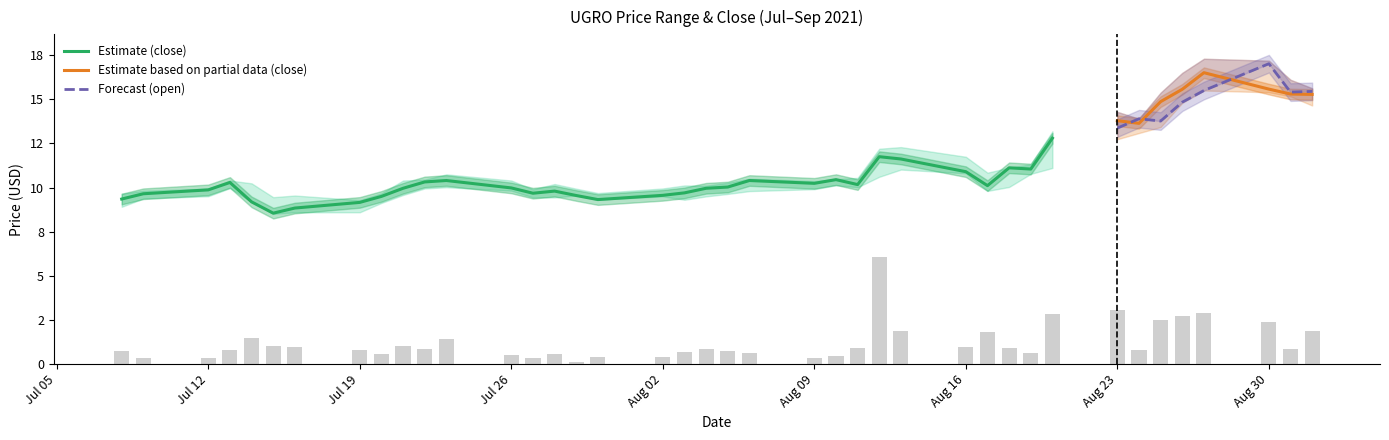

Which has a higher value, 2021-08-24 or 2021-08-04?

2021-08-24